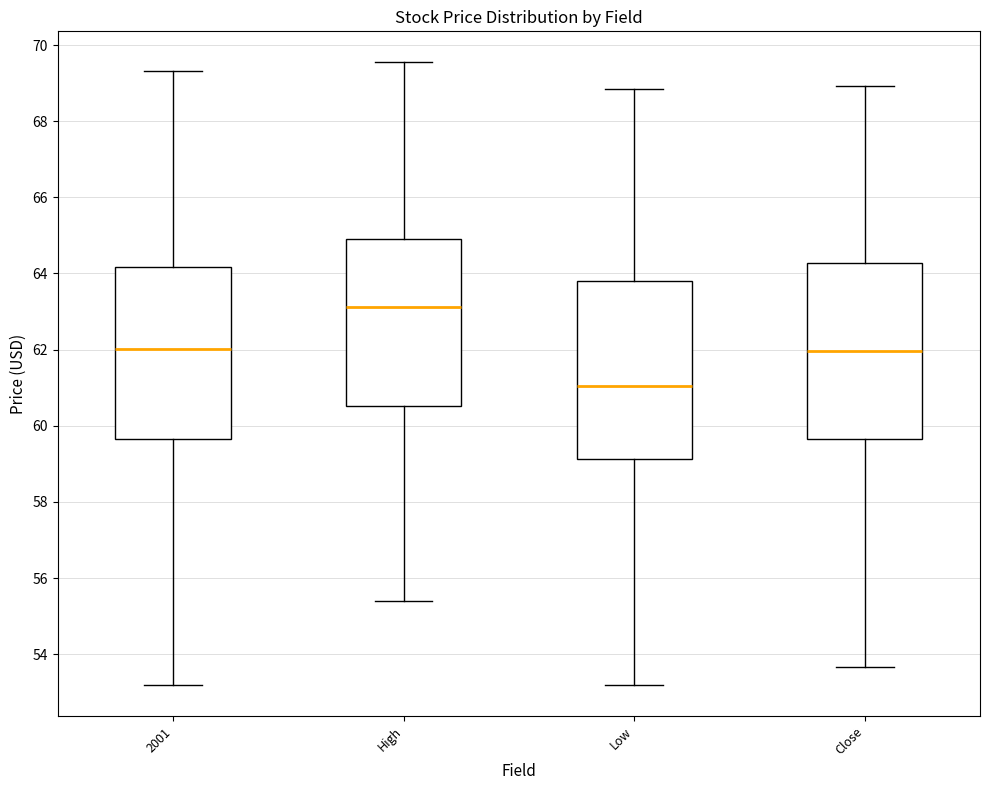

Where is the lower edge of the box for 2001 on the y-axis? The values are not printed on the chart, so give them approximately, as read against the axis.

59.6